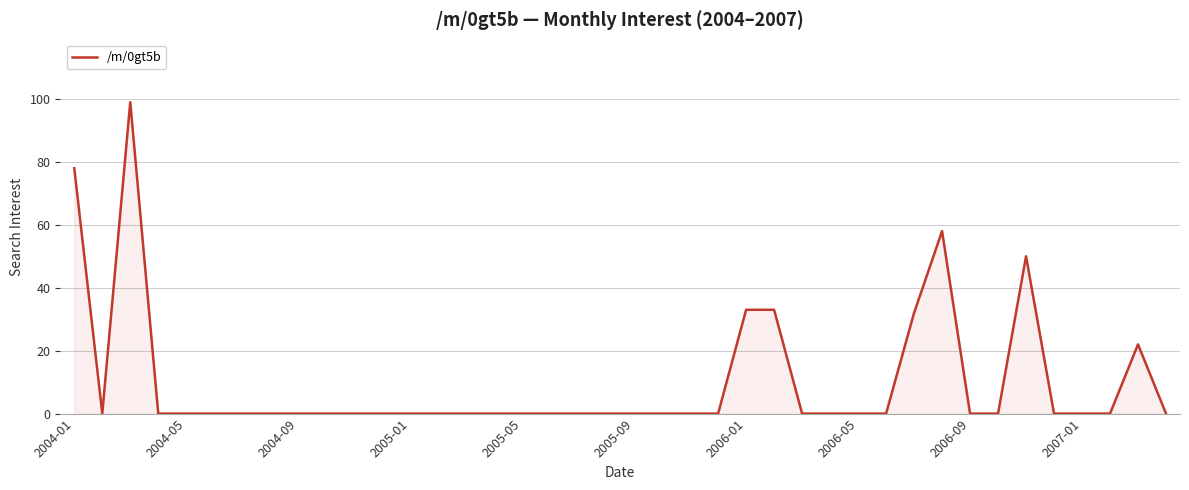

What is the difference between the maximum and minimum values?

99